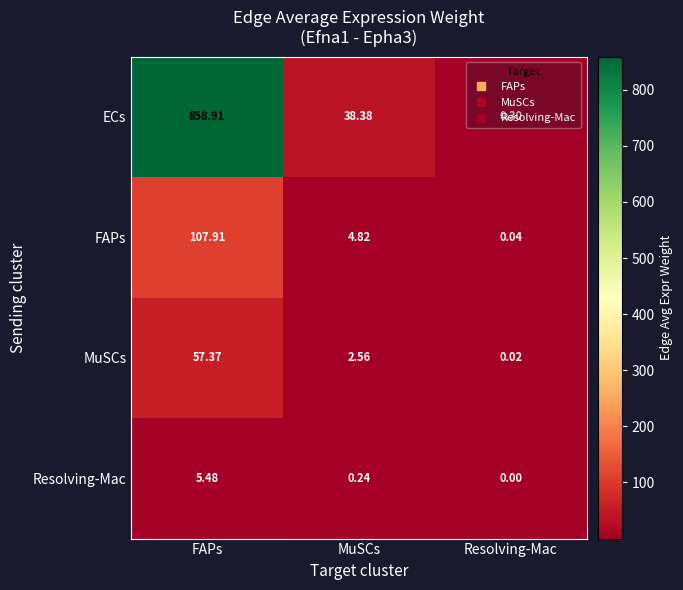

How many data points does each series have?

3